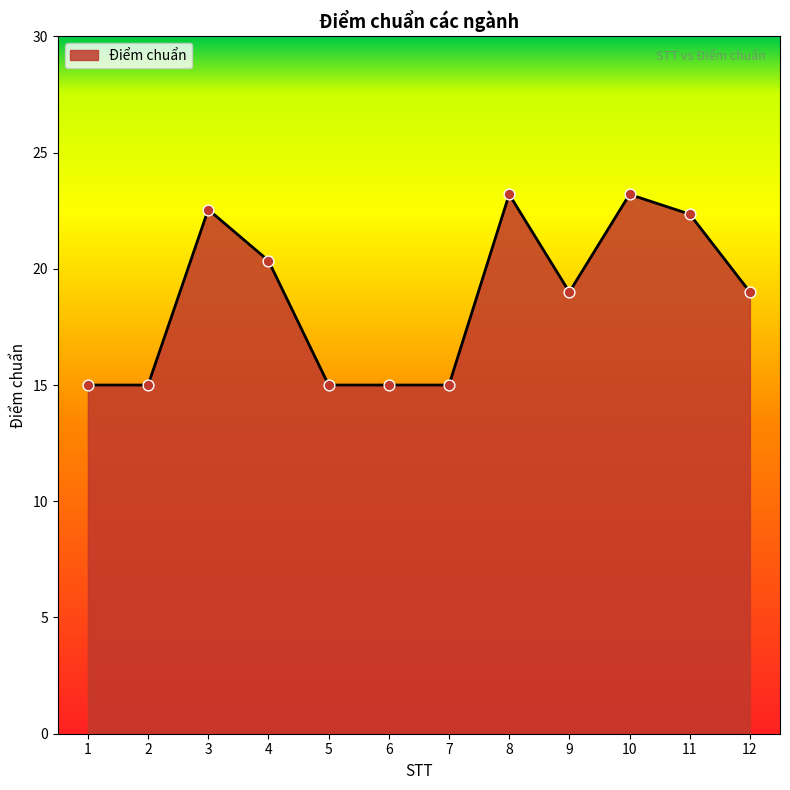

Approximately how many times larger is the value at 11 compared to 2?

1.5